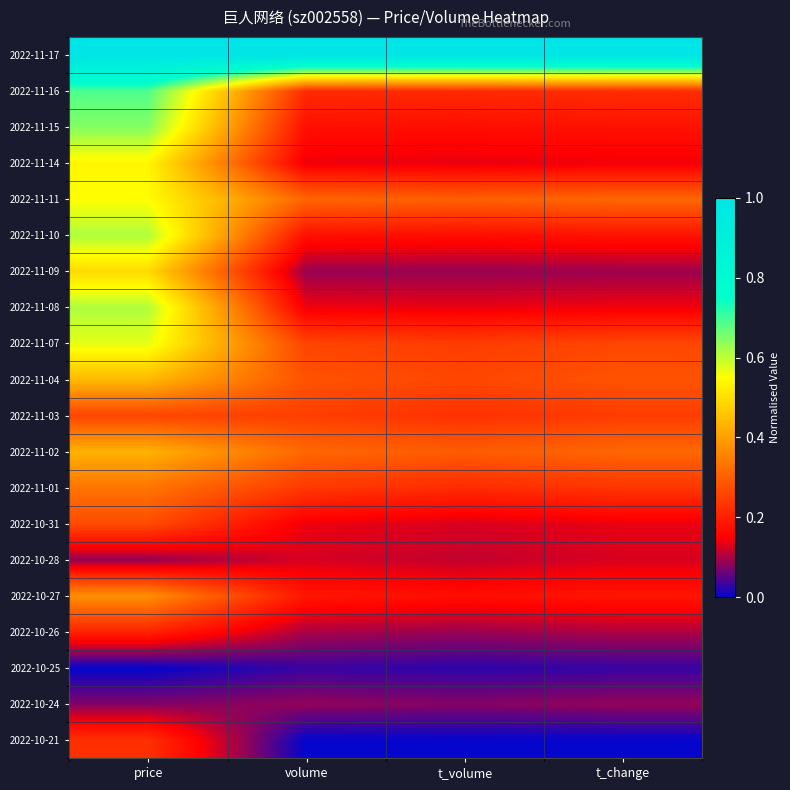

Reading left to right, what are all the values shown in this chart?

2022-10-21: price=0.2	volume=0.0	t_volume=0.0	t_change=0.0
2022-10-24: price=0.1	volume=0.1	t_volume=0.1	t_change=0.1
2022-10-25: price=0.0	volume=0.0	t_volume=0.0	t_change=0.0
2022-10-26: price=0.2	volume=0.1	t_volume=0.1	t_change=0.1
2022-10-27: price=0.4	volume=0.2	t_volume=0.2	t_change=0.2
2022-10-28: price=0.1	volume=0.1	t_volume=0.1	t_change=0.1
2022-10-31: price=0.3	volume=0.1	t_volume=0.1	t_change=0.1
2022-11-01: price=0.3	volume=0.2	t_volume=0.2	t_change=0.2
2022-11-02: price=0.4	volume=0.3	t_volume=0.3	t_change=0.3
2022-11-03: price=0.3	volume=0.2	t_volume=0.2	t_change=0.2
2022-11-04: price=0.4	volume=0.3	t_volume=0.3	t_change=0.3
2022-11-07: price=0.6	volume=0.3	t_volume=0.2	t_change=0.3
2022-11-08: price=0.6	volume=0.1	t_volume=0.1	t_change=0.1
2022-11-09: price=0.5	volume=0.1	t_volume=0.1	t_change=0.1
2022-11-10: price=0.6	volume=0.2	t_volume=0.2	t_change=0.2
2022-11-11: price=0.5	volume=0.3	t_volume=0.3	t_change=0.3
2022-11-14: price=0.5	volume=0.1	t_volume=0.1	t_change=0.1
2022-11-15: price=0.6	volume=0.2	t_volume=0.2	t_change=0.2
2022-11-16: price=0.7	volume=0.2	t_volume=0.2	t_change=0.2
2022-11-17: price=1.0	volume=1.0	t_volume=1.0	t_change=1.0